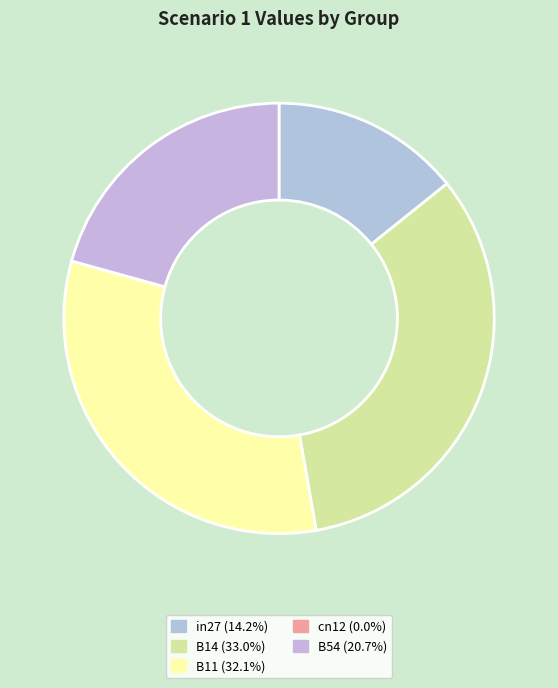

How much of the chart is everything except cn12?

100.0%